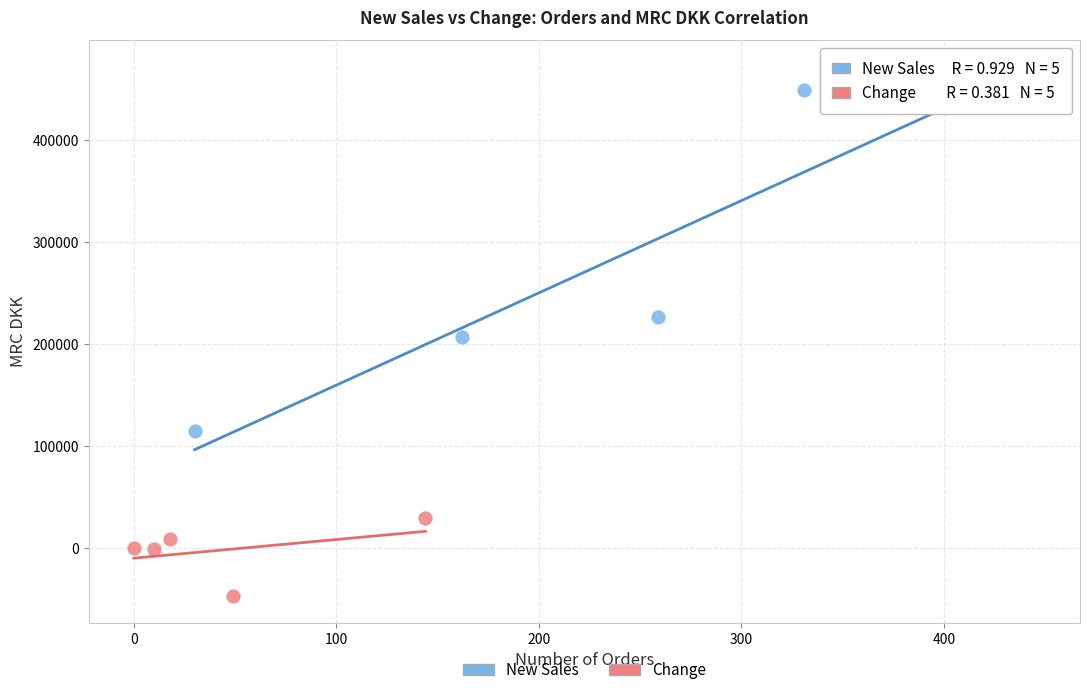

Which series has the widest spread of Y values?

New Sales